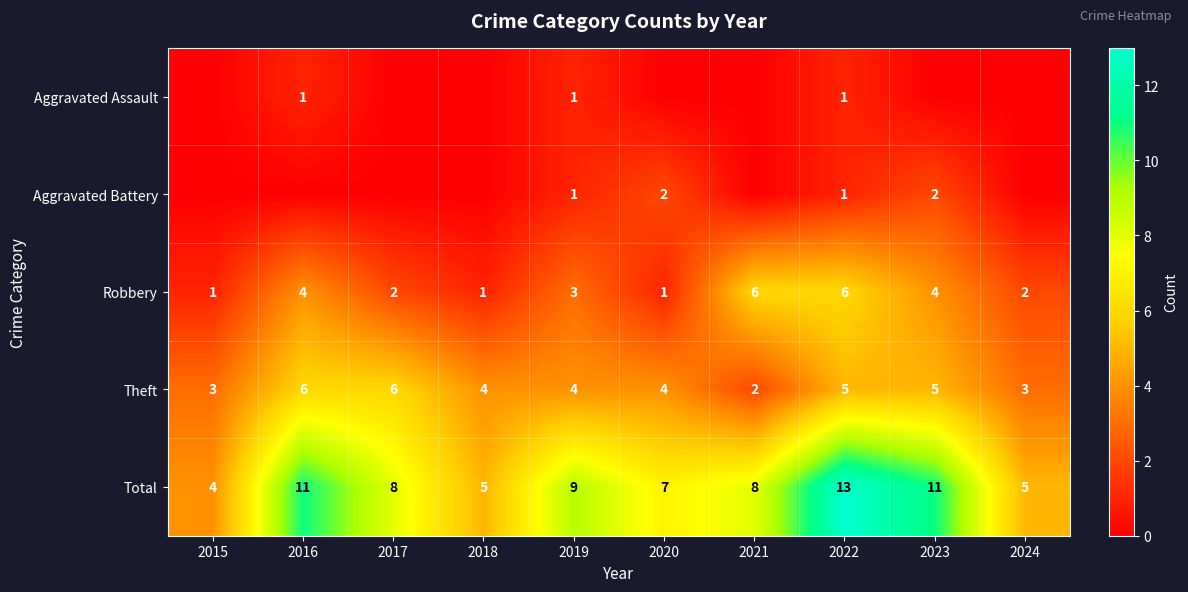

Is the value of Aggravated Battery at 2022 greater than the value of Total at 2016?

No